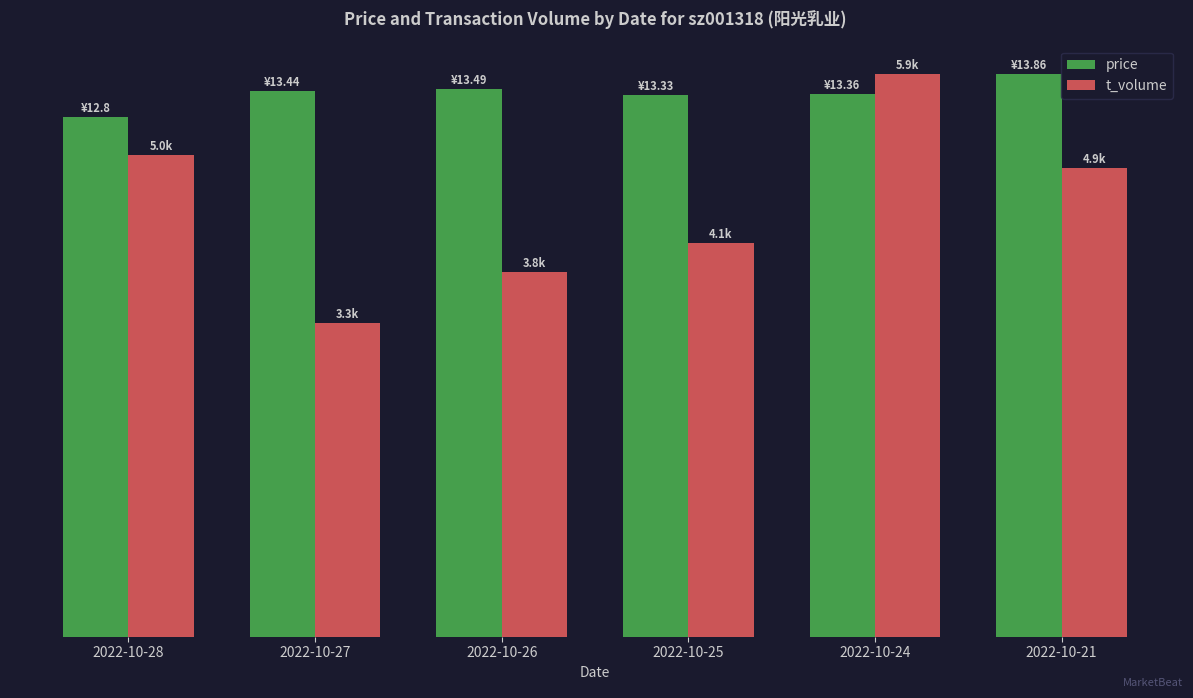

Are the bars horizontal?

No